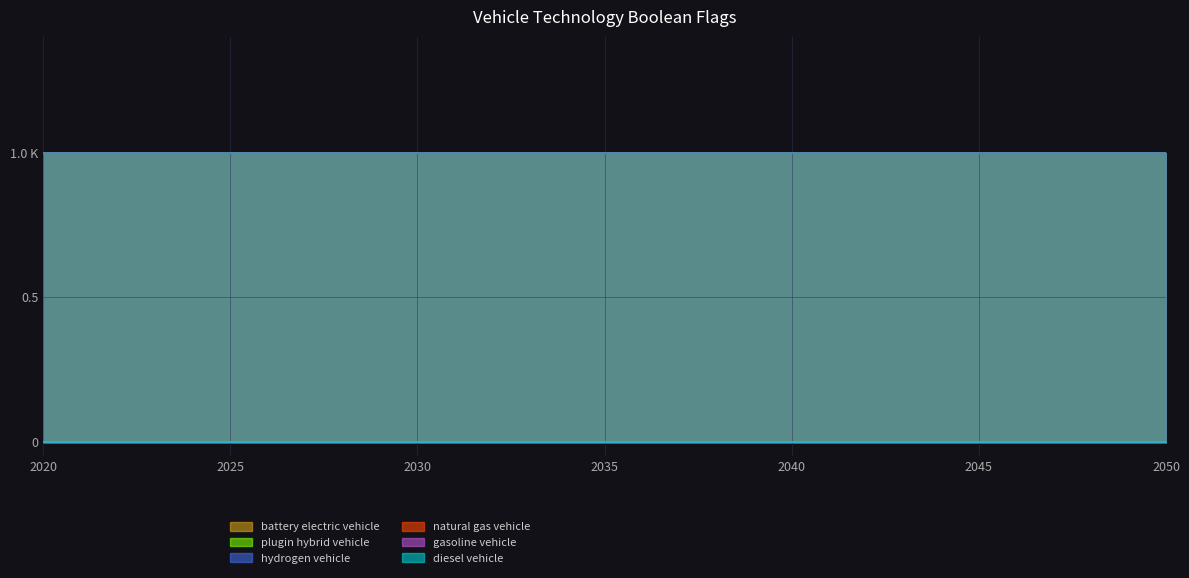

Which has a higher value, 2049 or 2023?

2049